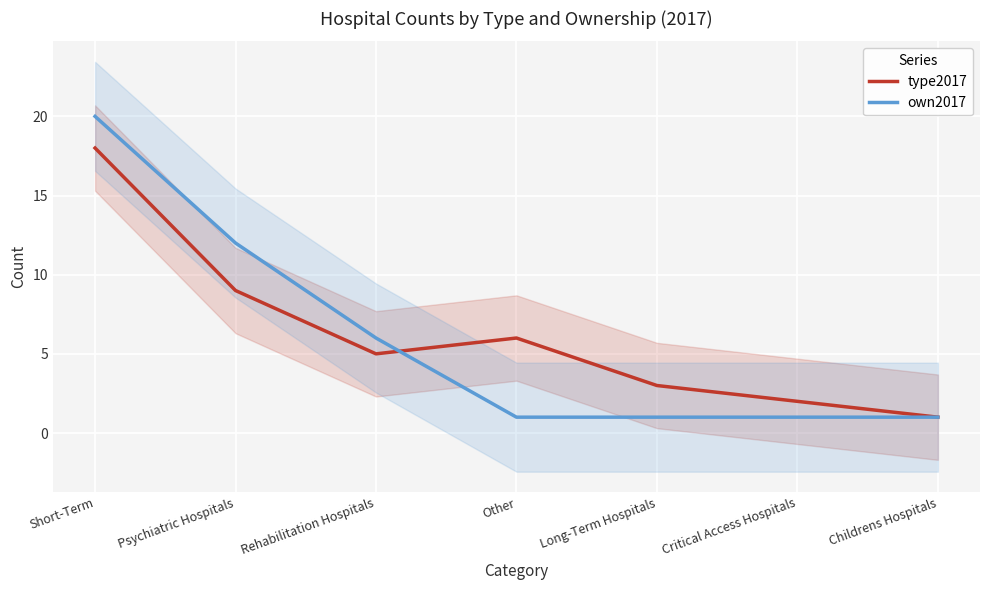

Where is the first local maximum for type2017?

Other